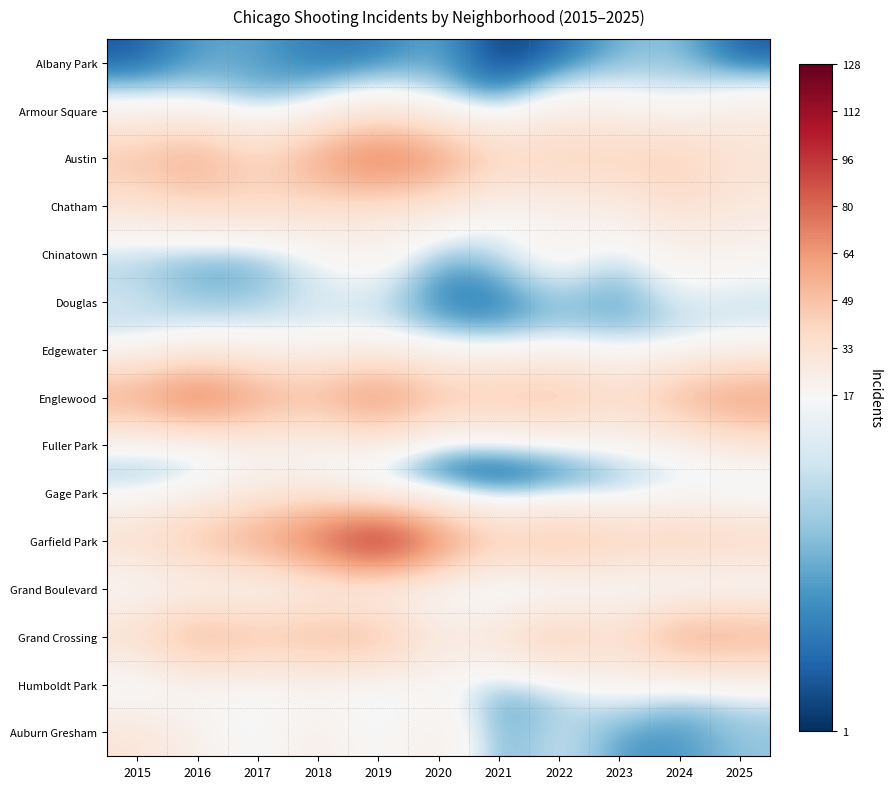

What is the total value across all series at 2018?

456